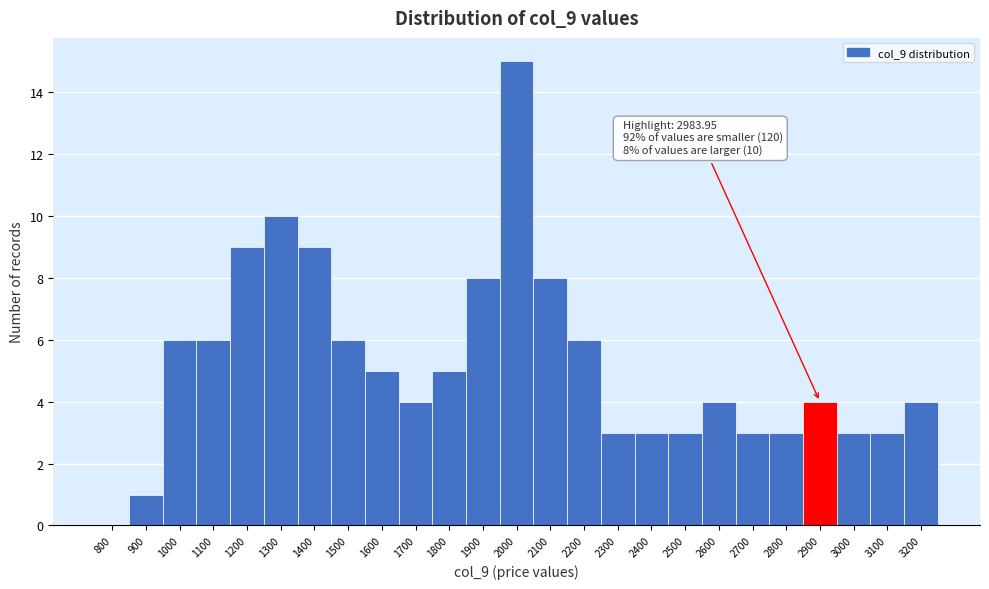

Reading left to right, list all the values displayed in this chart.

800=0	900=1	1000=6	1100=6	1200=9	1300=10	1400=9	1500=6	1600=5	1700=4	1800=5	1900=8	2000=15	2100=8	2200=6	2300=3	2400=3	2500=3	2600=4	2700=3	2800=3	2900=4	3000=3	3100=3	3200=4